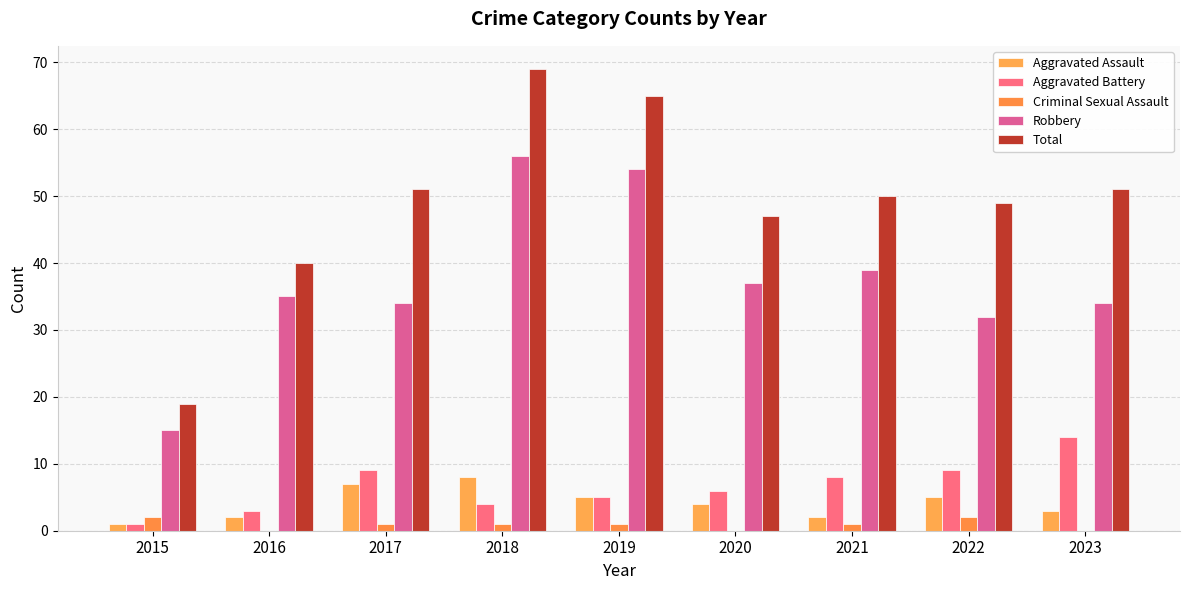

What is the sum of all Aggravated Assault values?

37